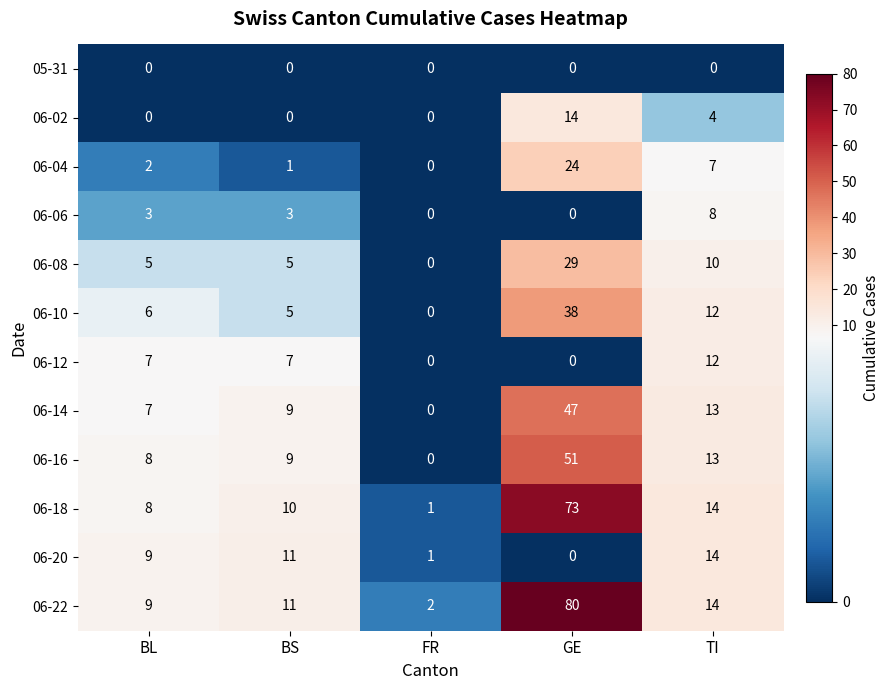

What is the difference between the highest and lowest values at GE?

80